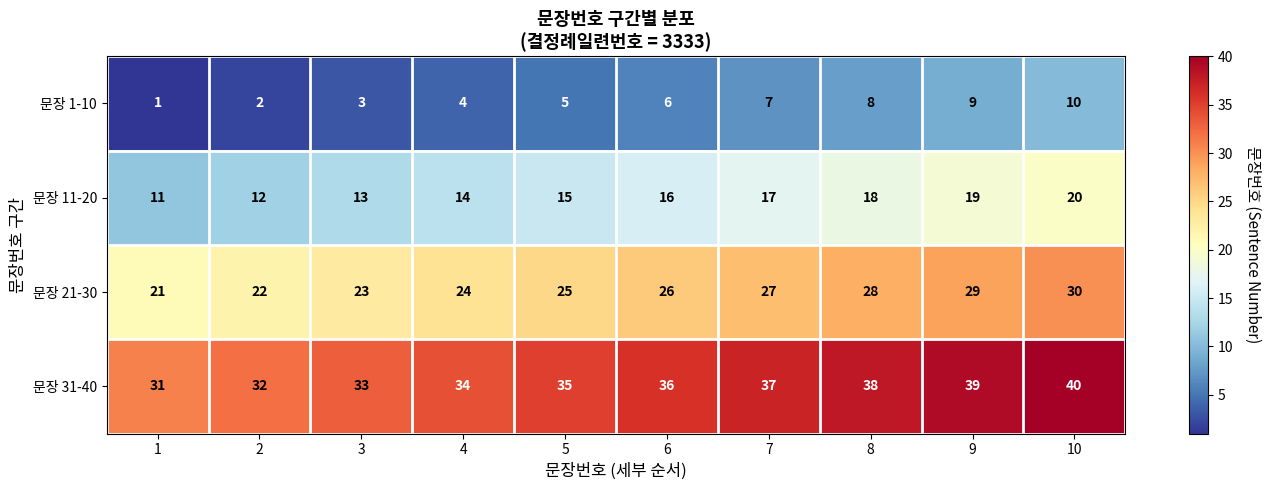

At which category does the chart reach its peak across all series?

10